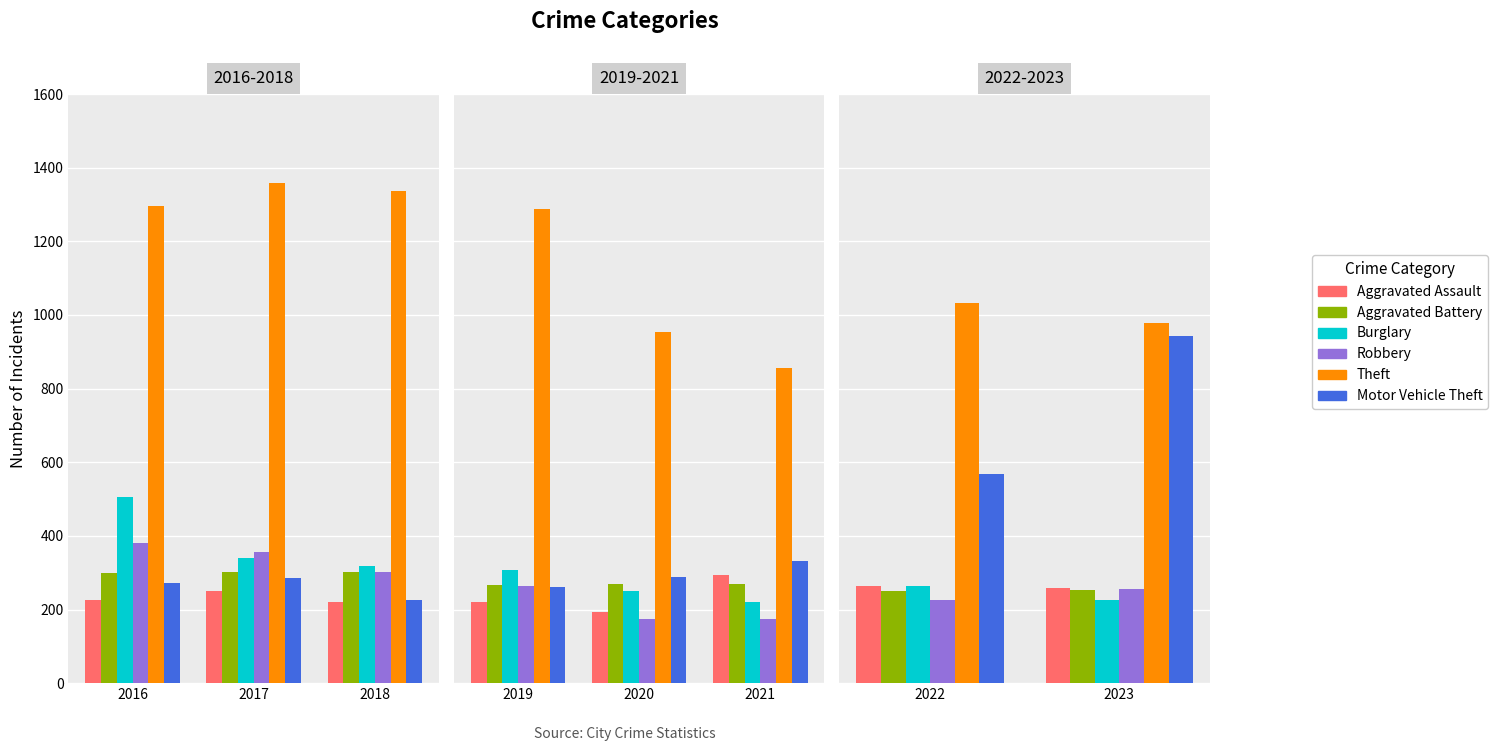

How many Theft values are between 978 and 1033?

2